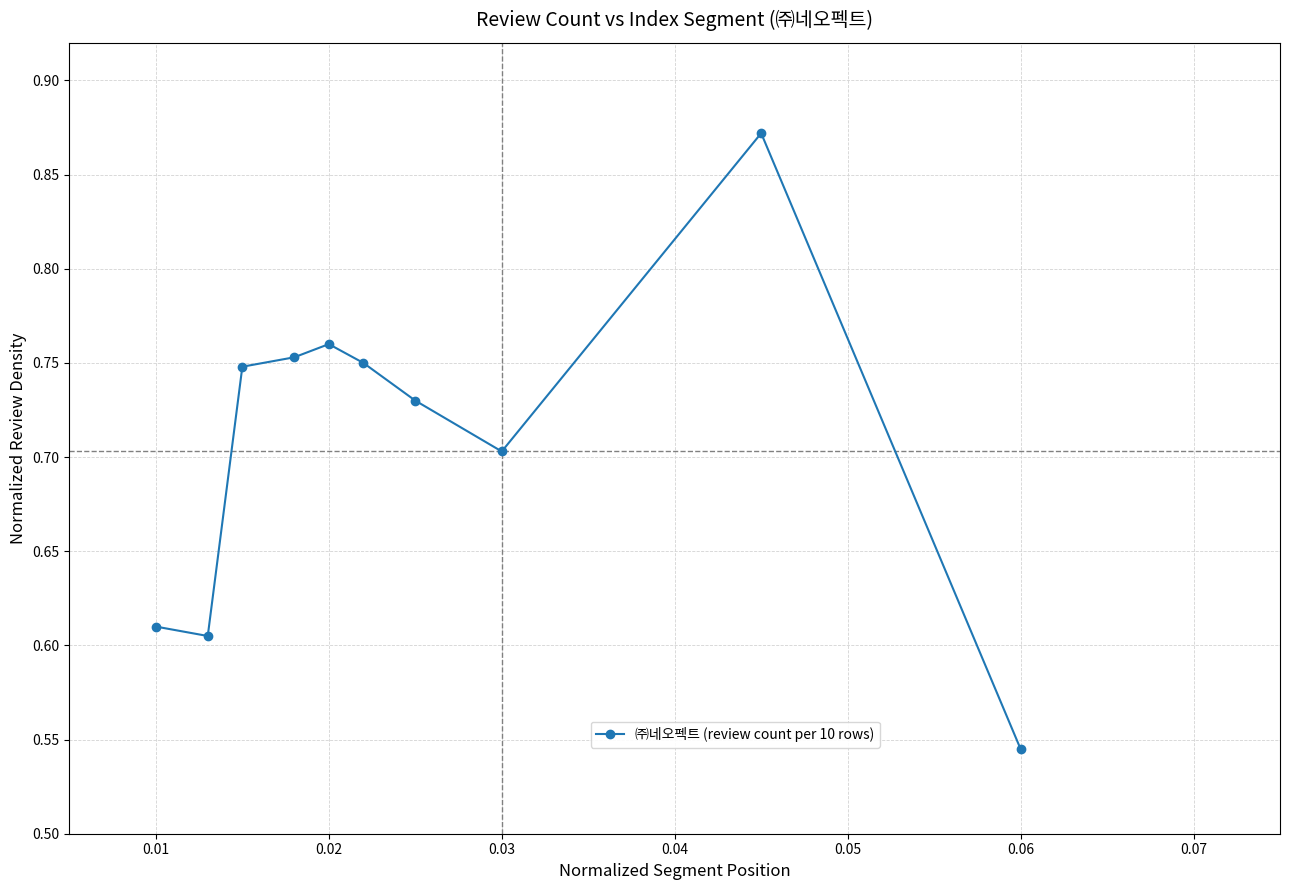

How many points are higher than both their immediate neighbors (excluding endpoints)?

2